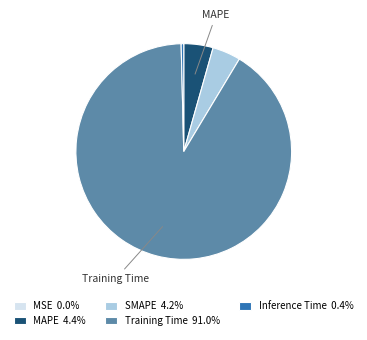

The MAPE slice represents 4% of the pie. True or false?

True